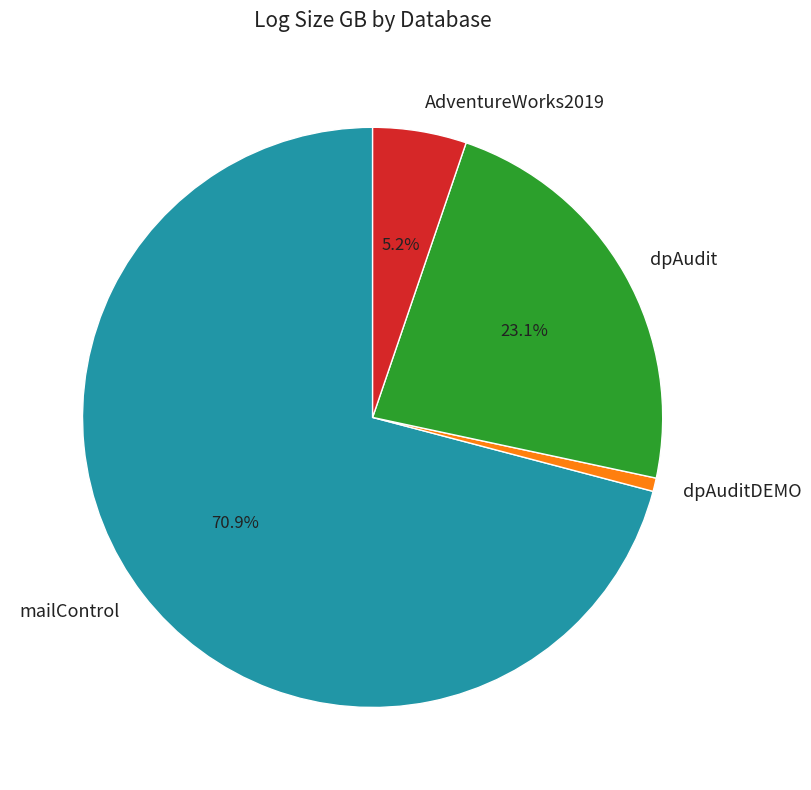

To the nearest percent, what percentage of the pie is dpAuditDEMO?

1%